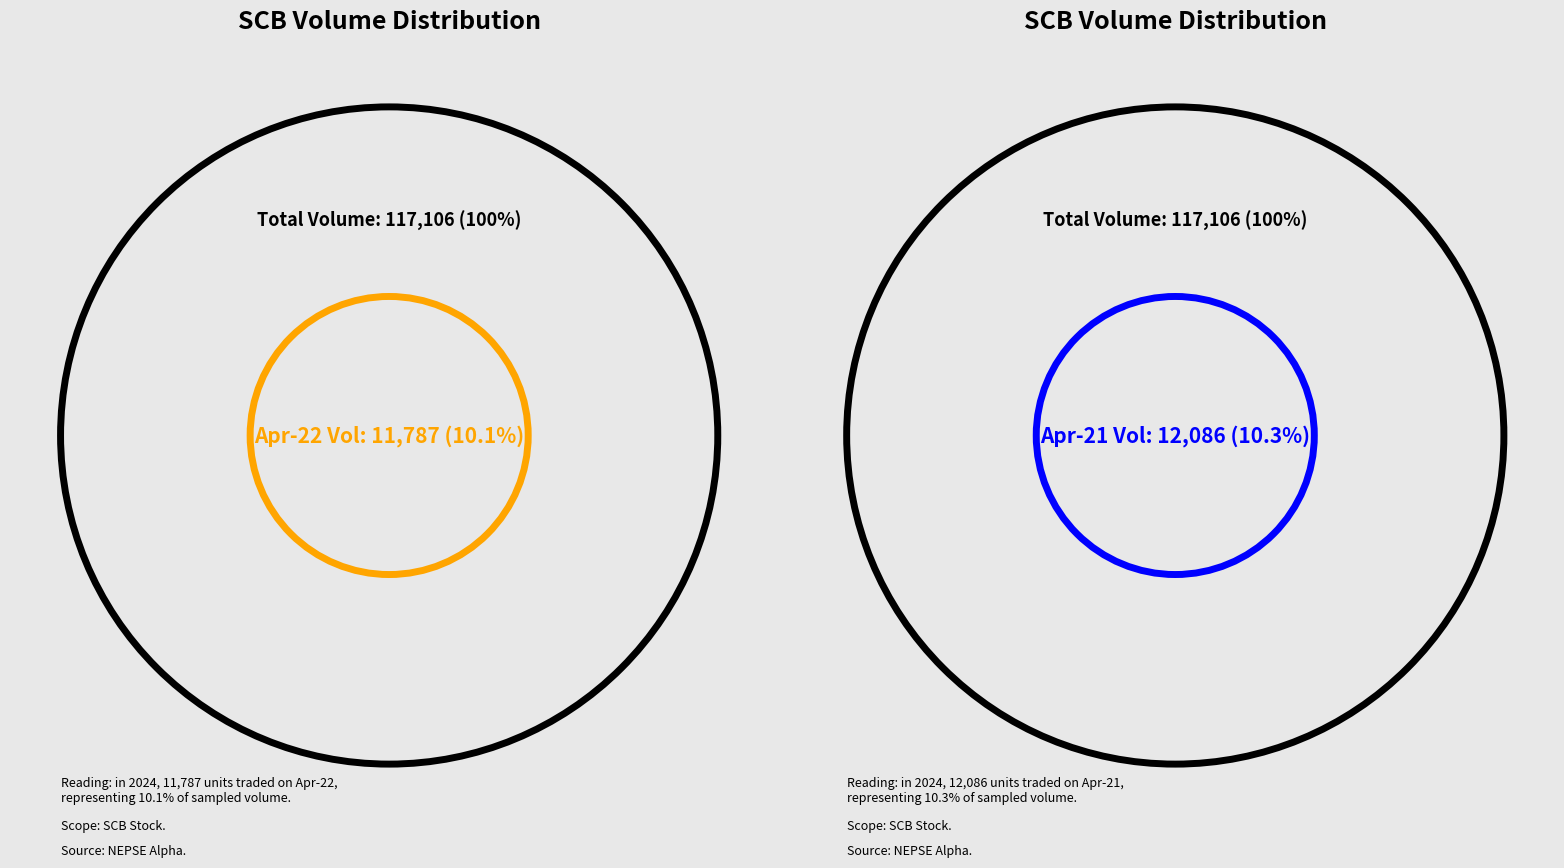

What portion of the pie excludes 2024-04-03?

91.7%